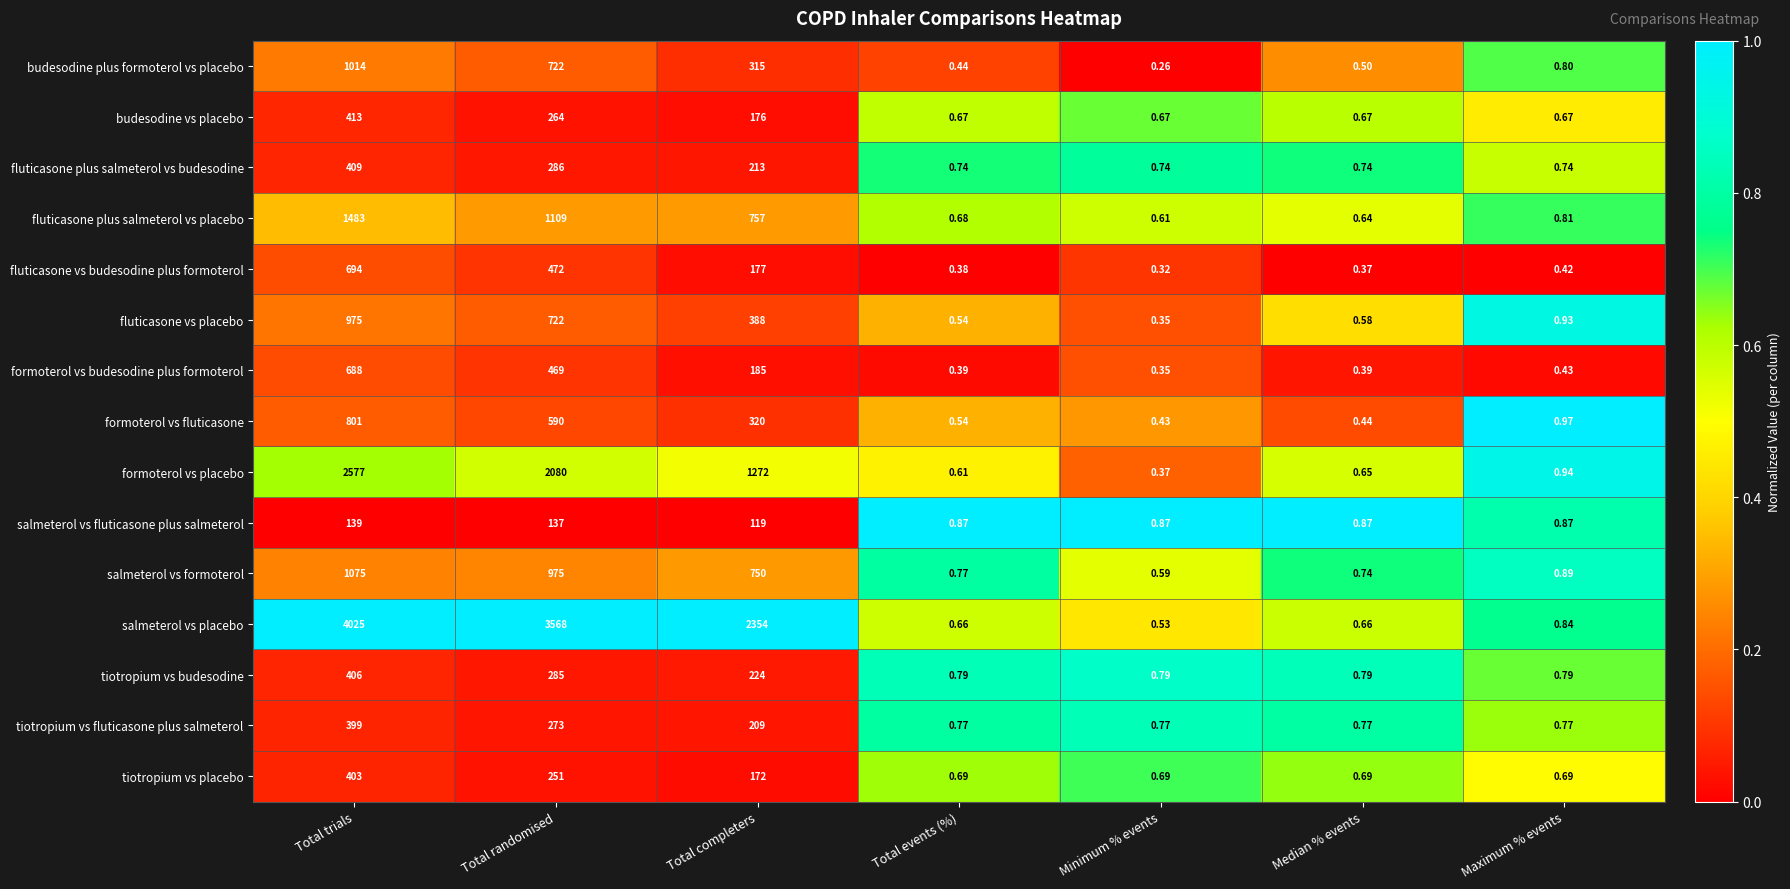

At which label is fluticasone plus salmeterol vs placebo closest to 741?

Total completers